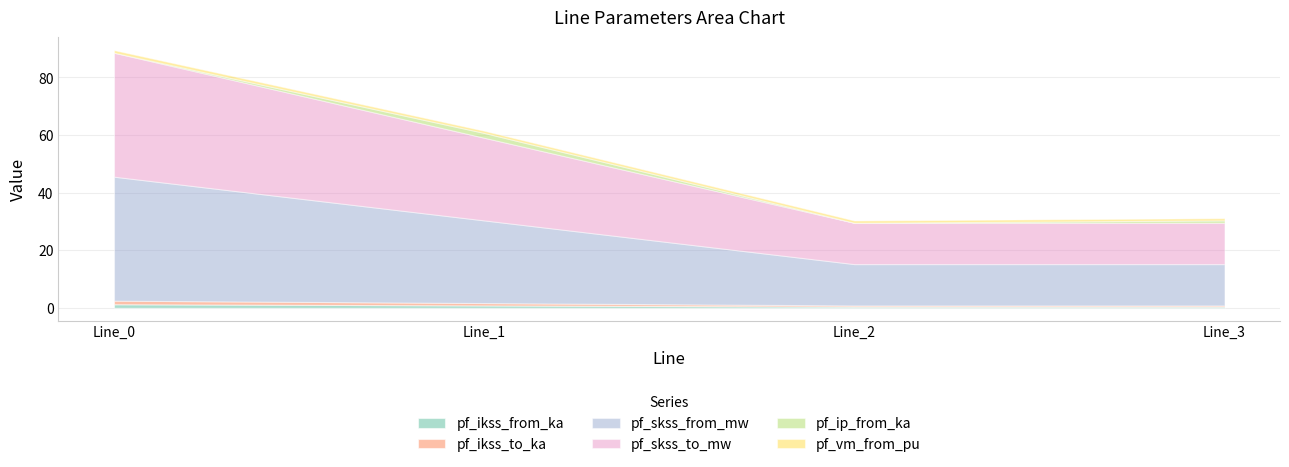

What is the sum of all pf_ikss_to_ka values?

2.9